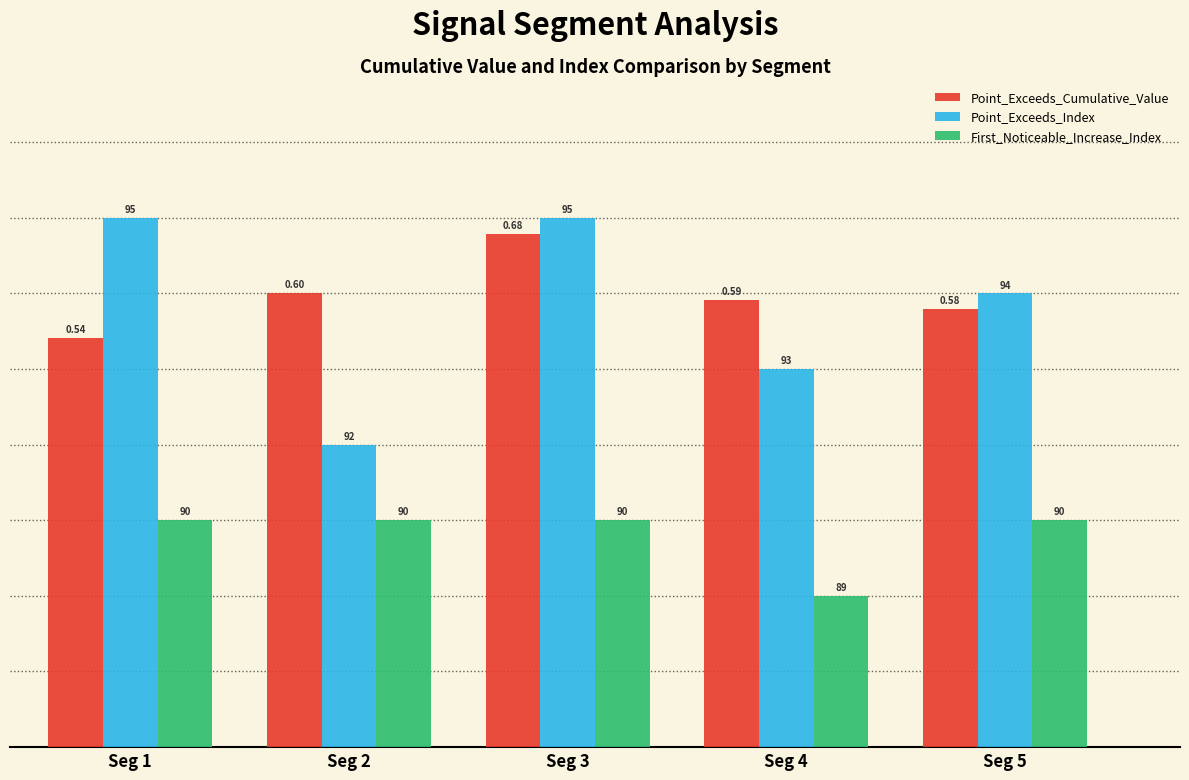

Which series changed the most between Seg 2 and Seg 5?

Point_Exceeds_Index